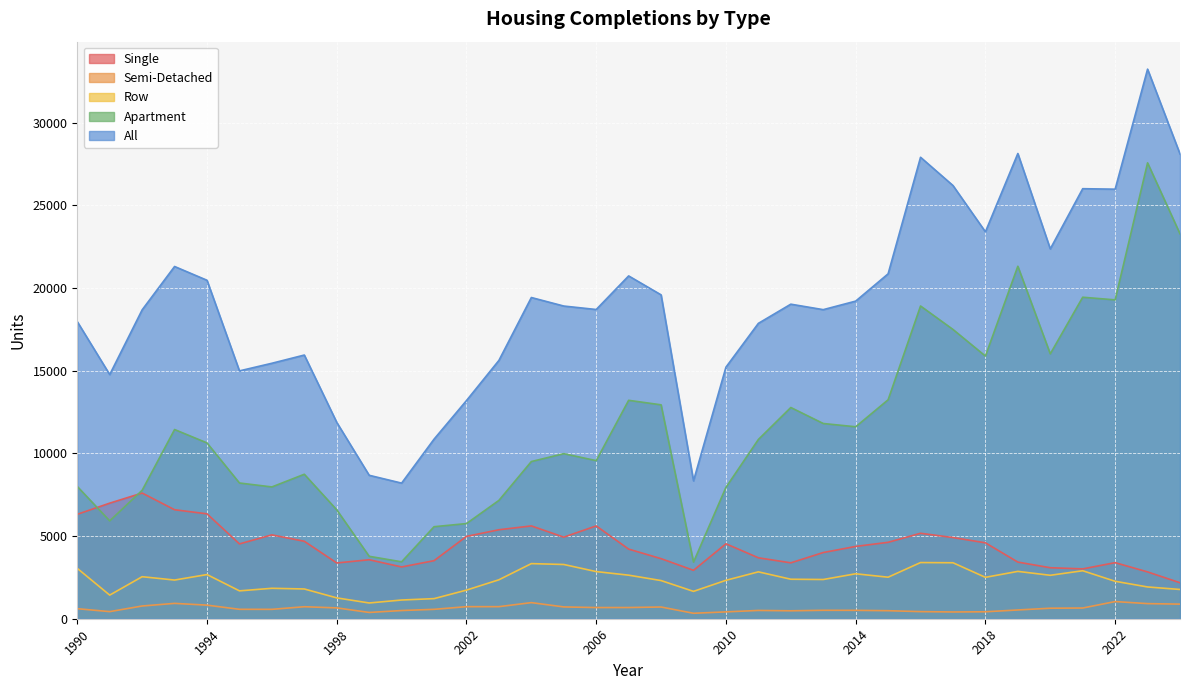

How many lines are shown in the chart?

5